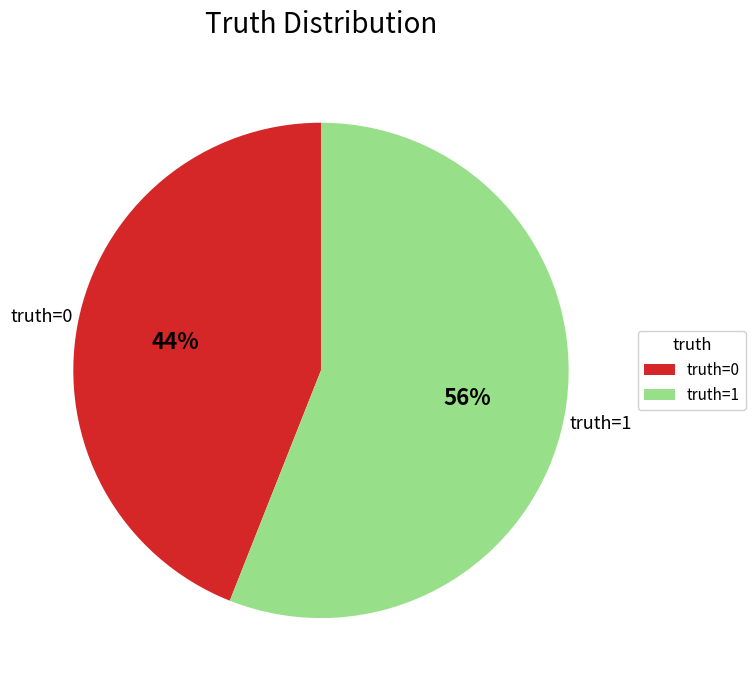

To the nearest percent, what percentage of the pie is truth=0?

44%